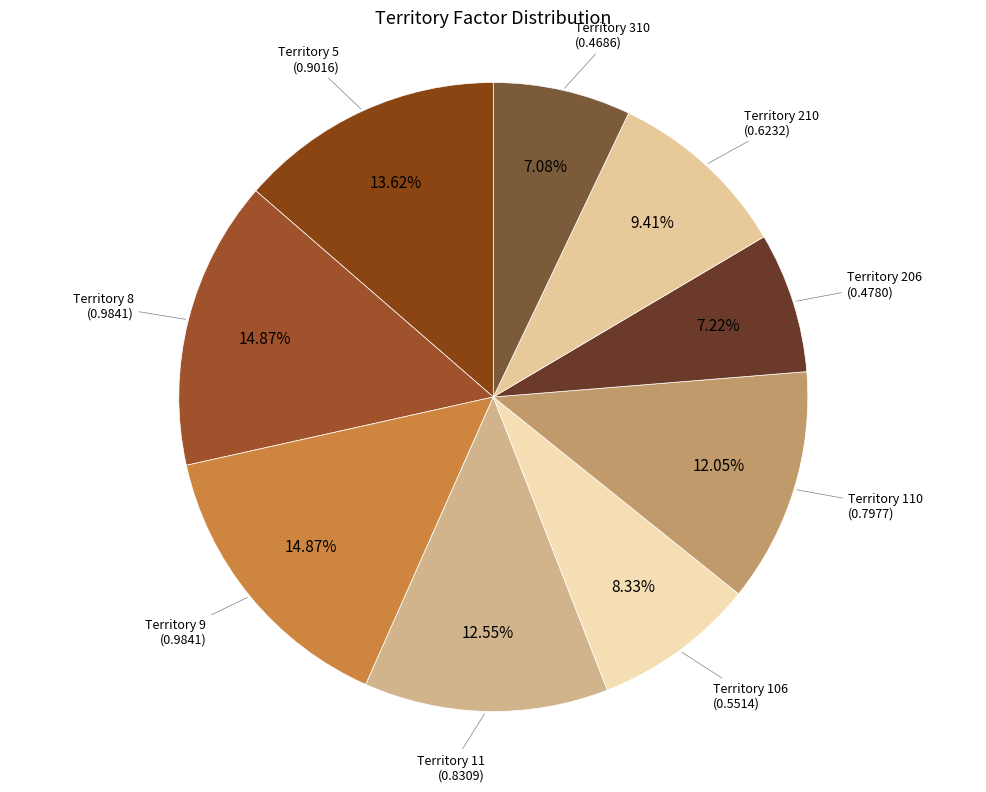

Which has a higher value, Territory 210 or Territory 5?

Territory 5